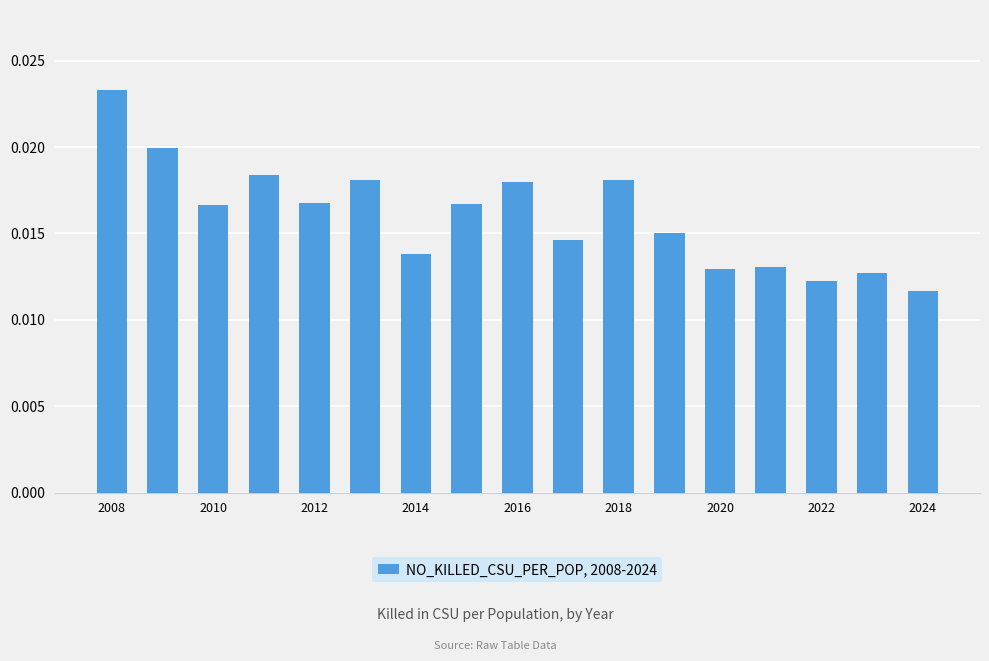

What is the sum of all values?

0.3